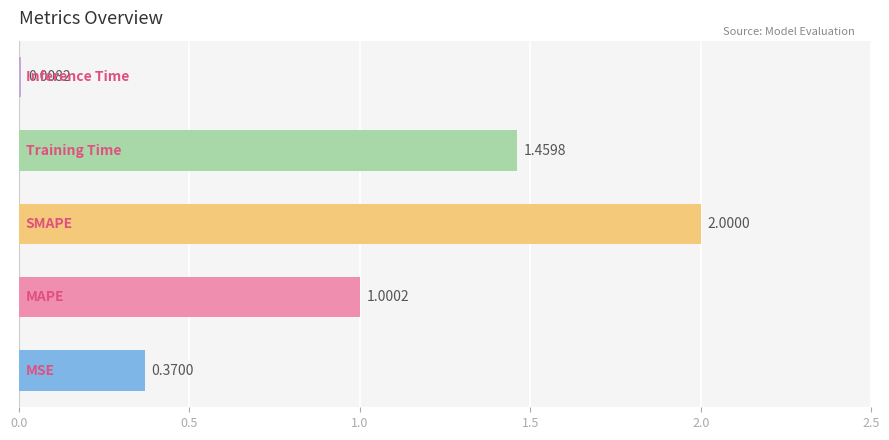

What is the average value?

1.0